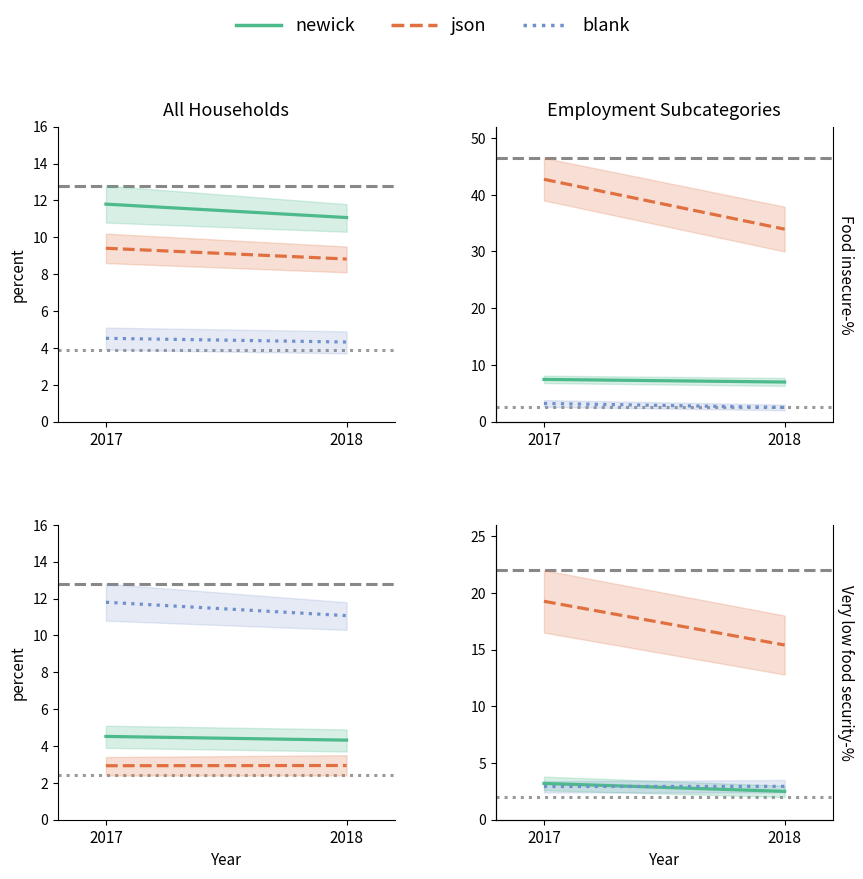

True or false: json has a value of 22.4 at 2018.

False